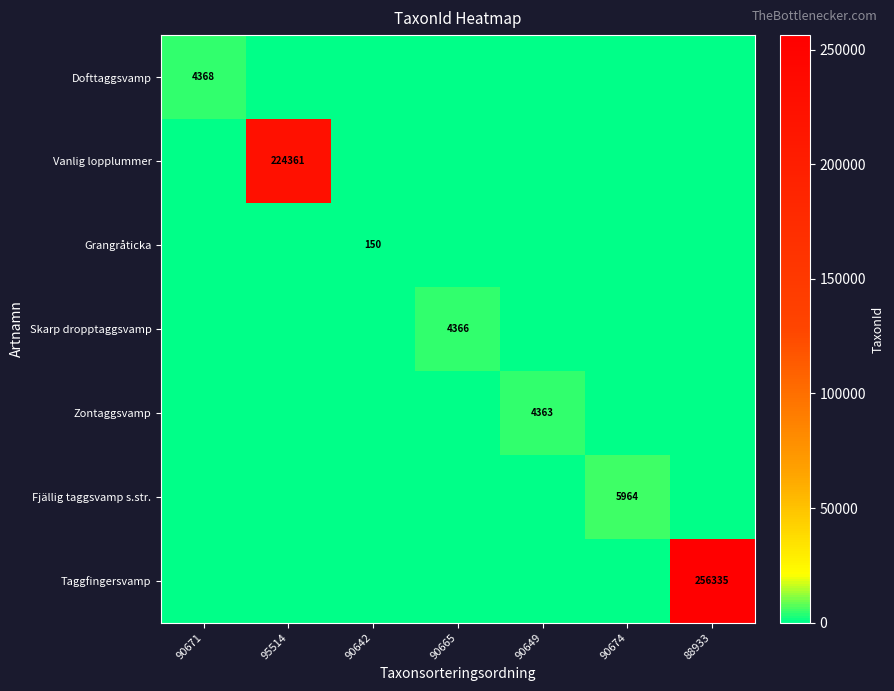

How many series are shown in this chart?

7